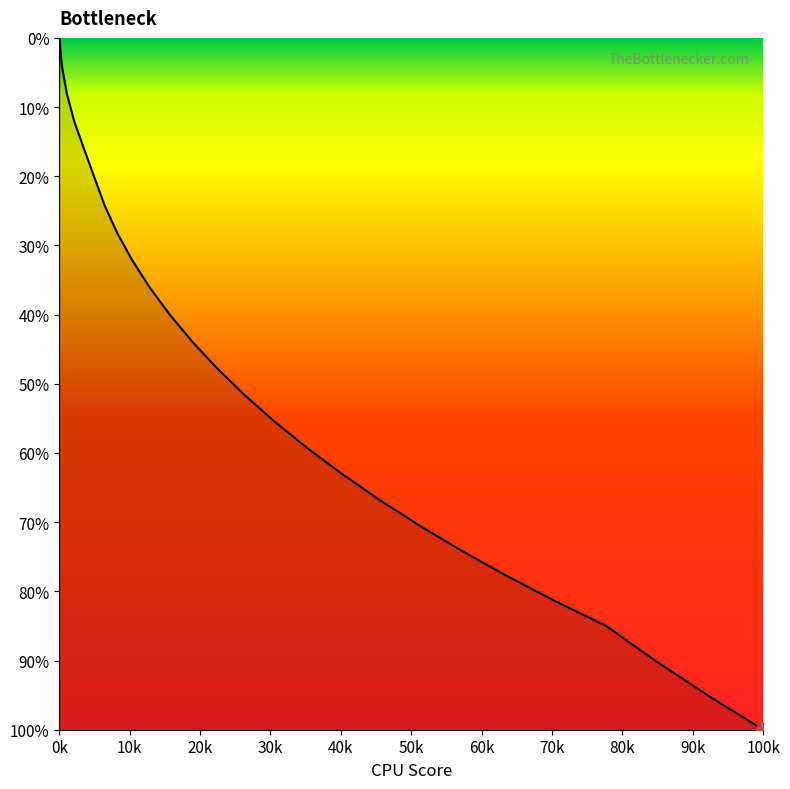

Does the chart display data point markers on the line(s)?

No